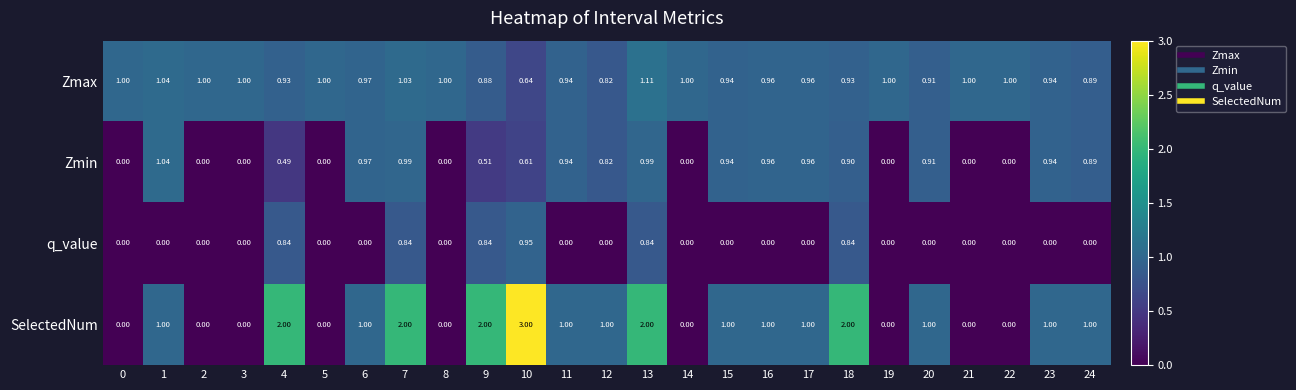

Which series has the largest total across all categories?

Zmax